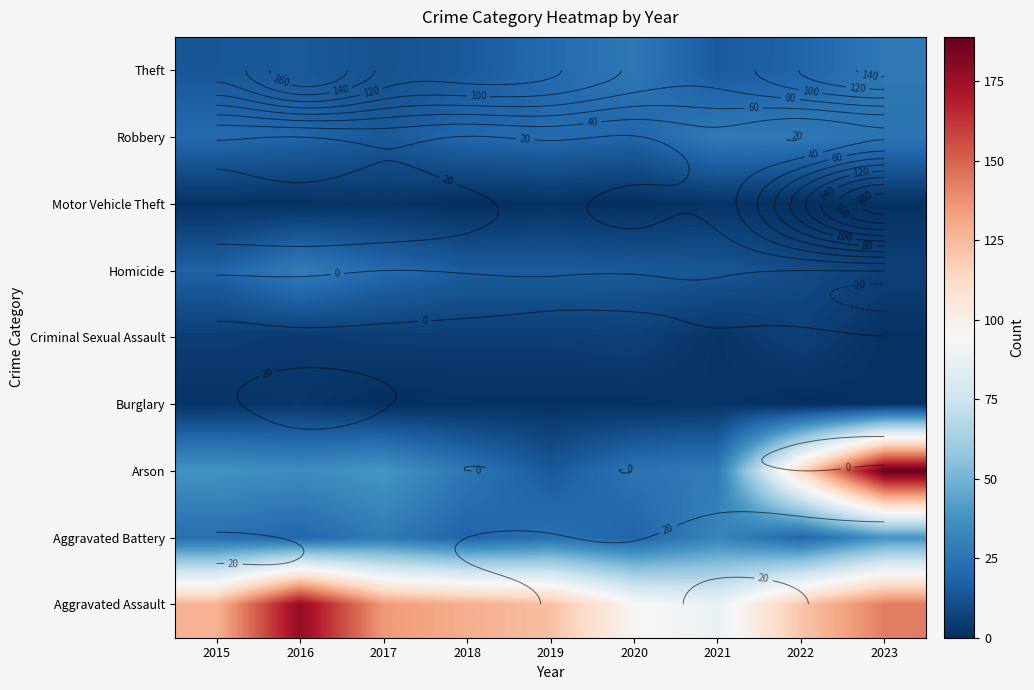

Rank the categories by Aggravated Battery value from lowest to highest.

2018, 2020, 2016, 2022, 2015, 2019, 2017, 2021, 2023